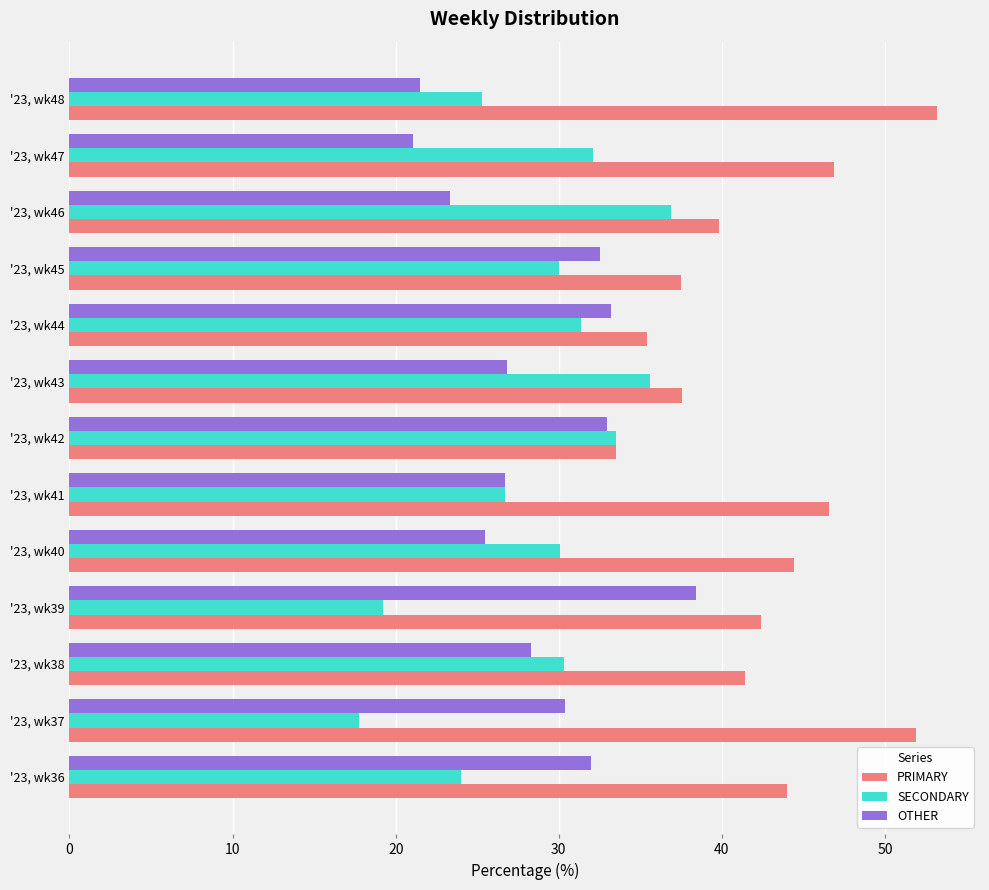

Which category has the lowest value in the PRIMARY series?

'23, wk42